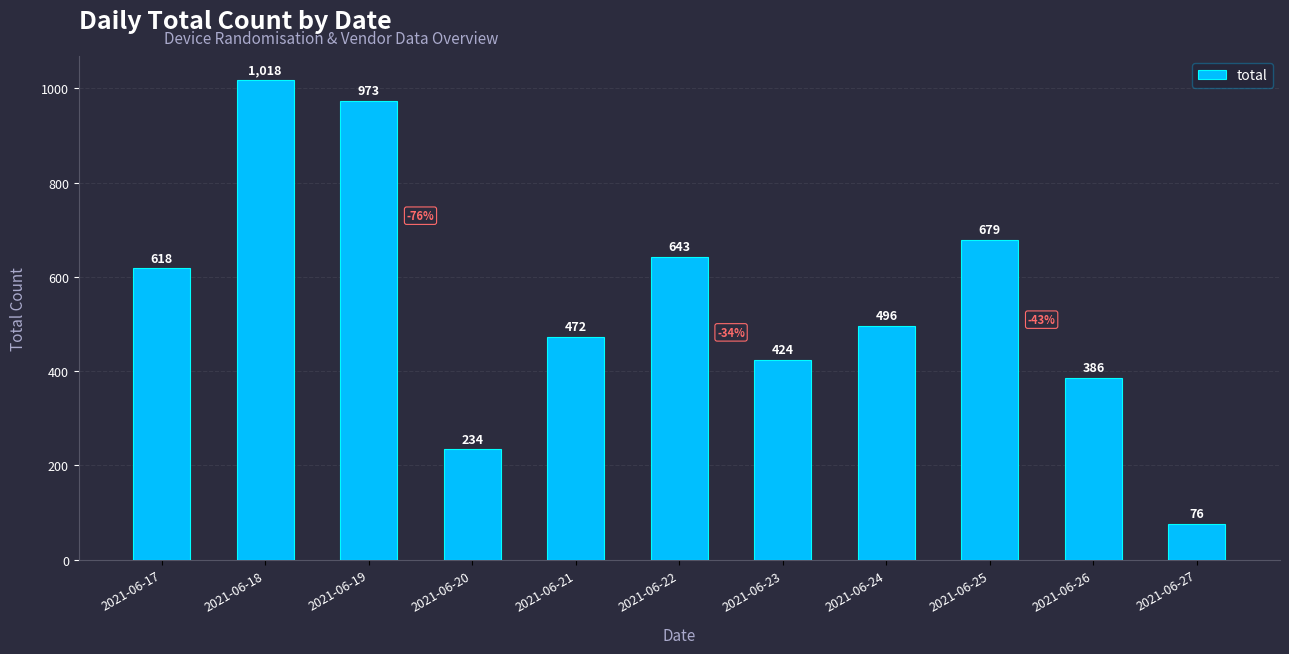

What is the greatest value displayed?

1018